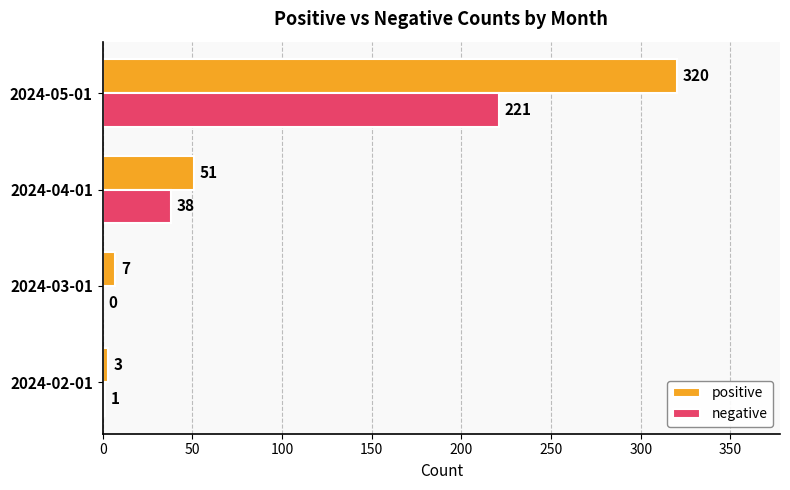

What is the approximate value of positive at 2024-02-01?

3